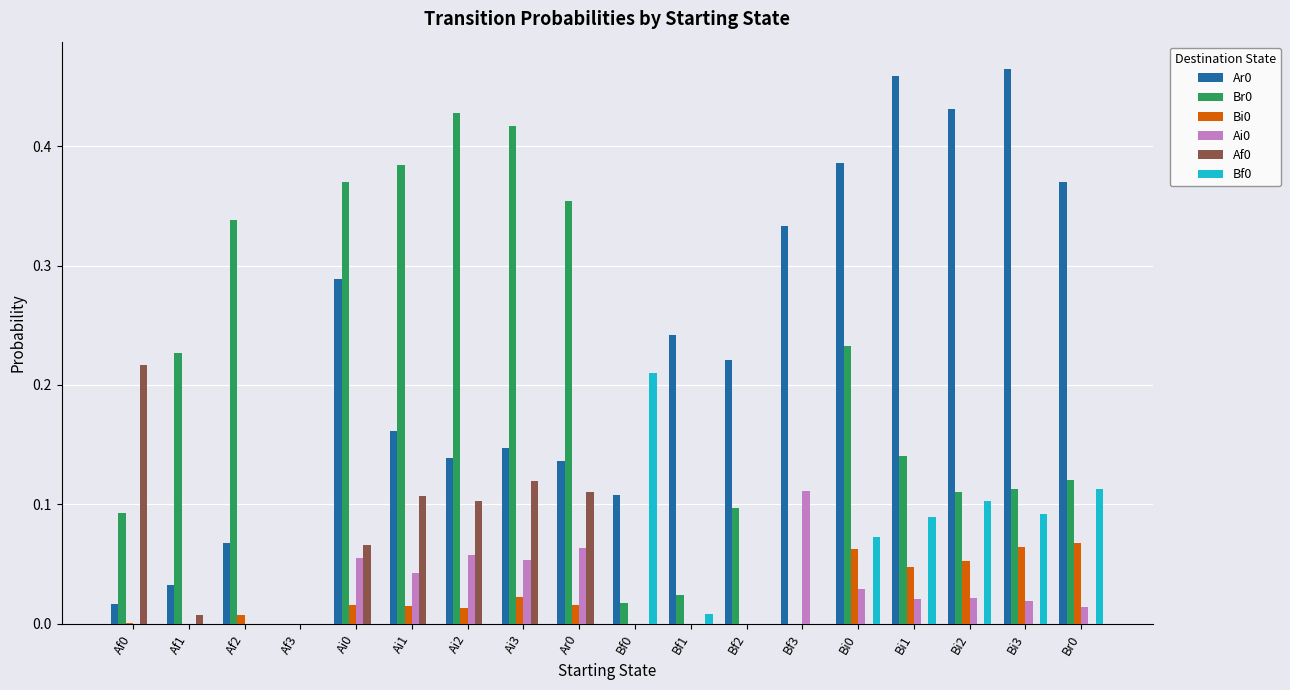

Count the number of categories in the chart.

18